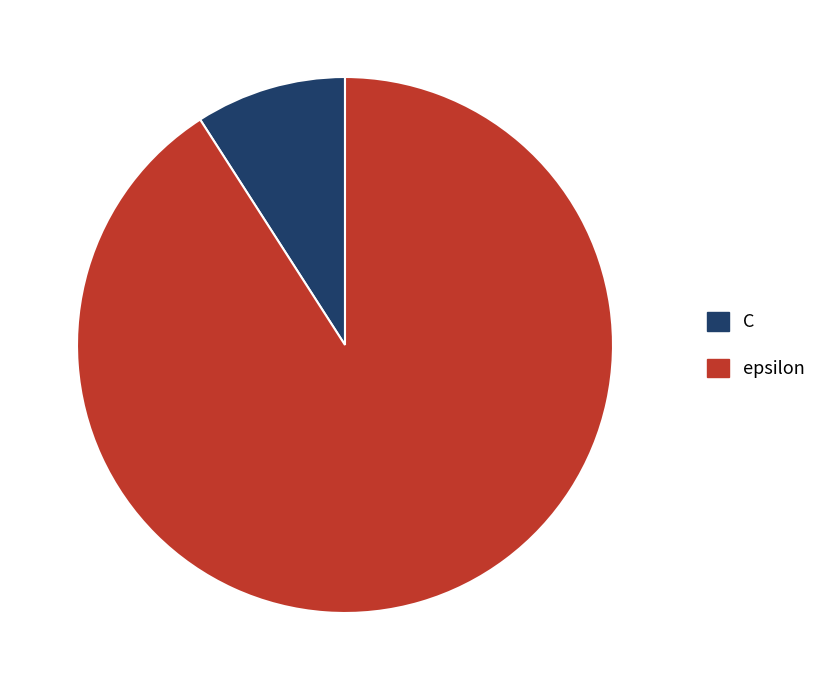

Which category has the biggest portion of the pie?

epsilon